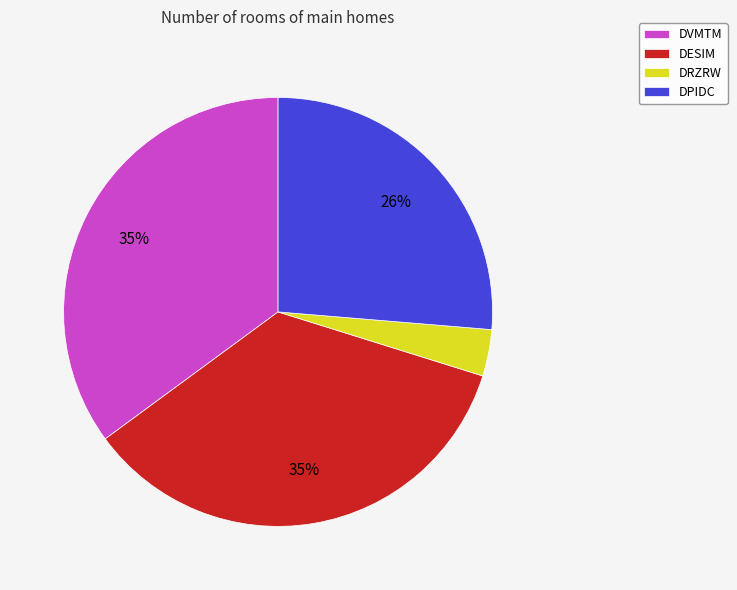

To the nearest percent, what is the average slice percentage?

25%